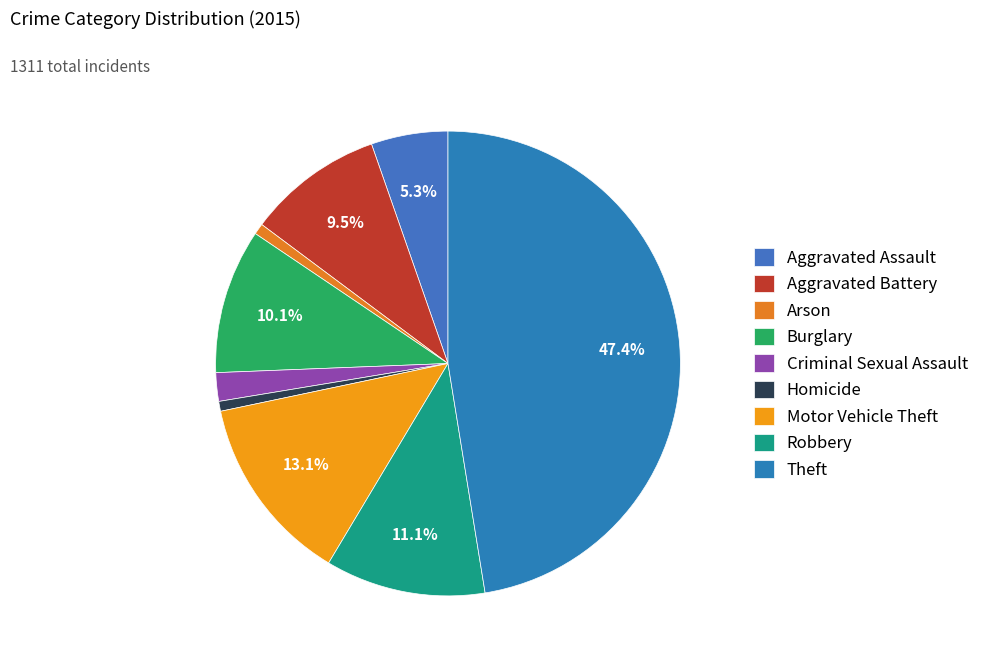

Which slice is the largest?

Theft